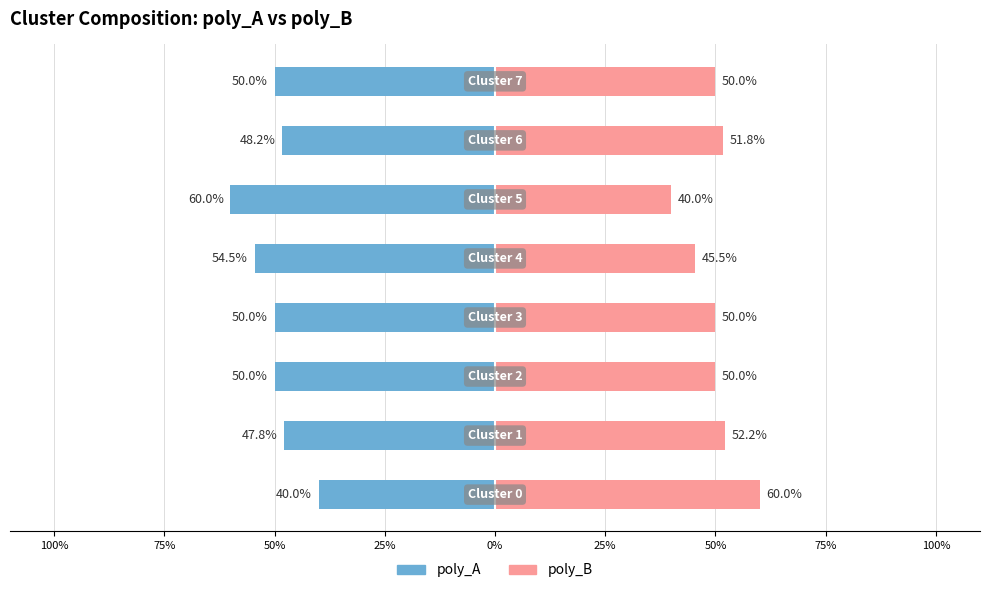

Rank the series at 50% from highest to lowest value.

poly_B, poly_A